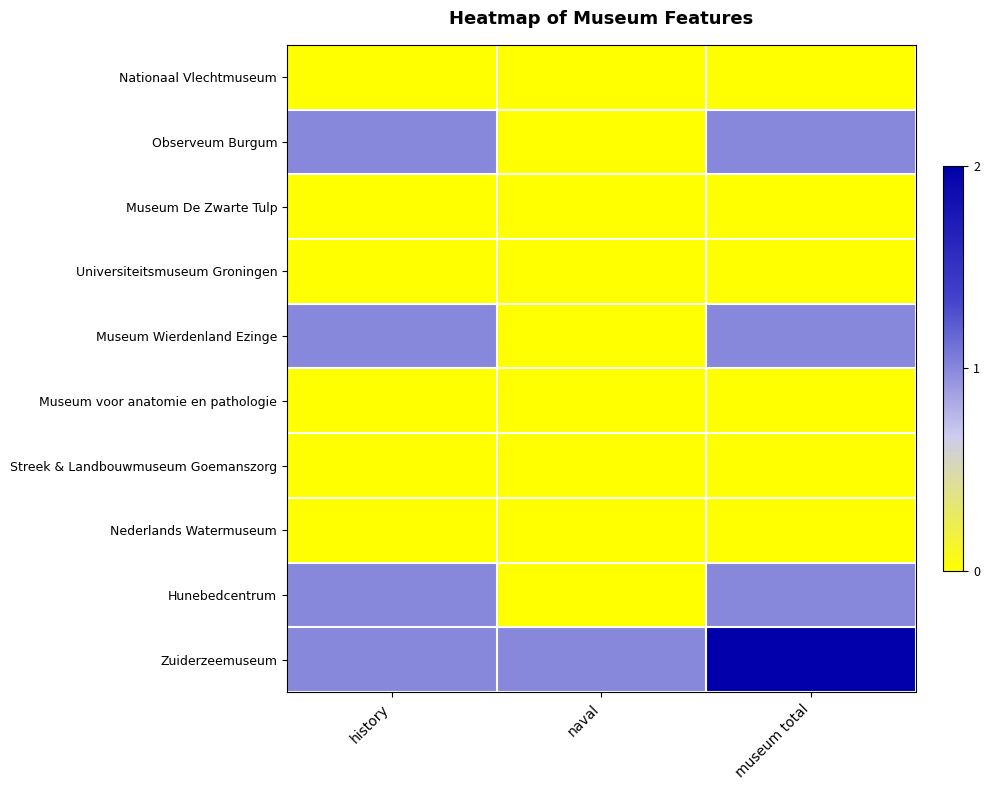

Rank the series by their maximum value, from lowest to highest.

Nationaal Vlechtmuseum, Museum De Zwarte Tulp, Universiteitsmuseum Groningen, Museum voor anatomie en pathologie, Streek & Landbouwmuseum Goemanszorg, Nederlands Watermuseum, Observeum Burgum, Museum Wierdenland Ezinge, Hunebedcentrum, Zuiderzeemuseum